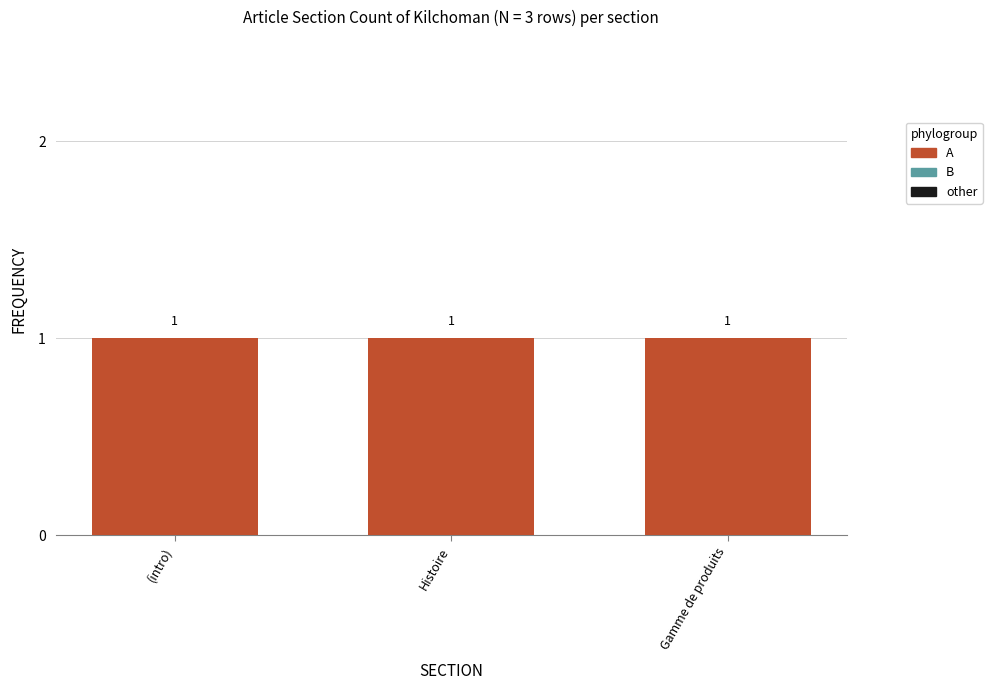

At how many categories does at least one series exceed 0?

3